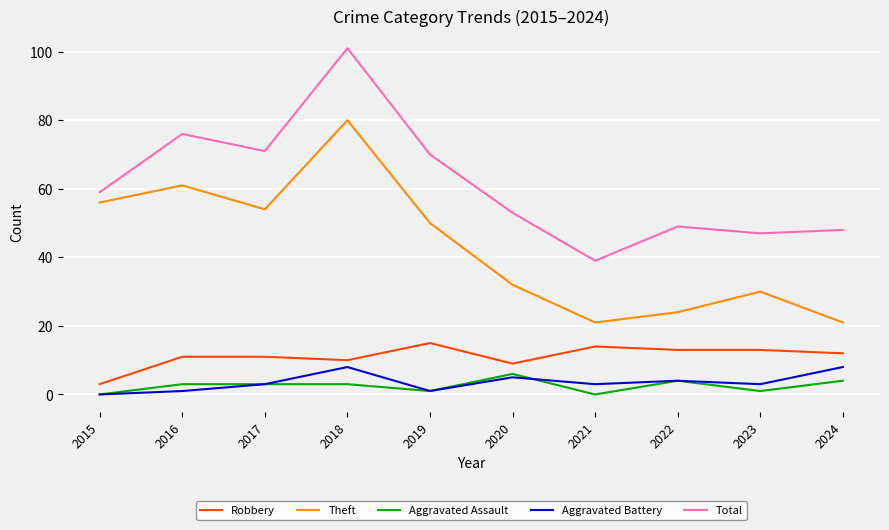

Reading left to right, transcribe all the data shown in this chart.

Robbery: 2015=3	2016=11	2017=11	2018=10	2019=15	2020=9	2021=14	2022=13	2023=13	2024=12
Theft: 2015=56	2016=61	2017=54	2018=80	2019=50	2020=32	2021=21	2022=24	2023=30	2024=21
Aggravated Assault: 2015=0	2016=3	2017=3	2018=3	2019=1	2020=6	2021=0	2022=4	2023=1	2024=4
Aggravated Battery: 2015=0	2016=1	2017=3	2018=8	2019=1	2020=5	2021=3	2022=4	2023=3	2024=8
Total: 2015=59	2016=76	2017=71	2018=101	2019=70	2020=53	2021=39	2022=49	2023=47	2024=48